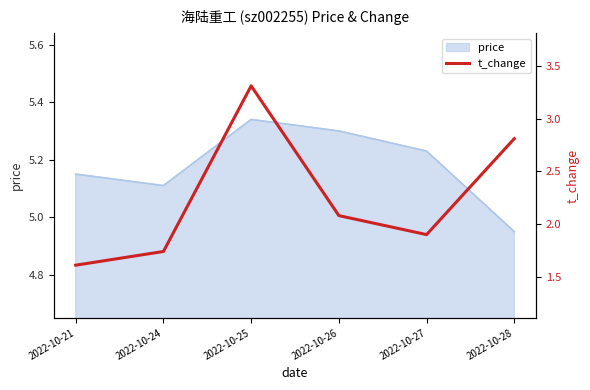

How many lines are shown in the chart?

1